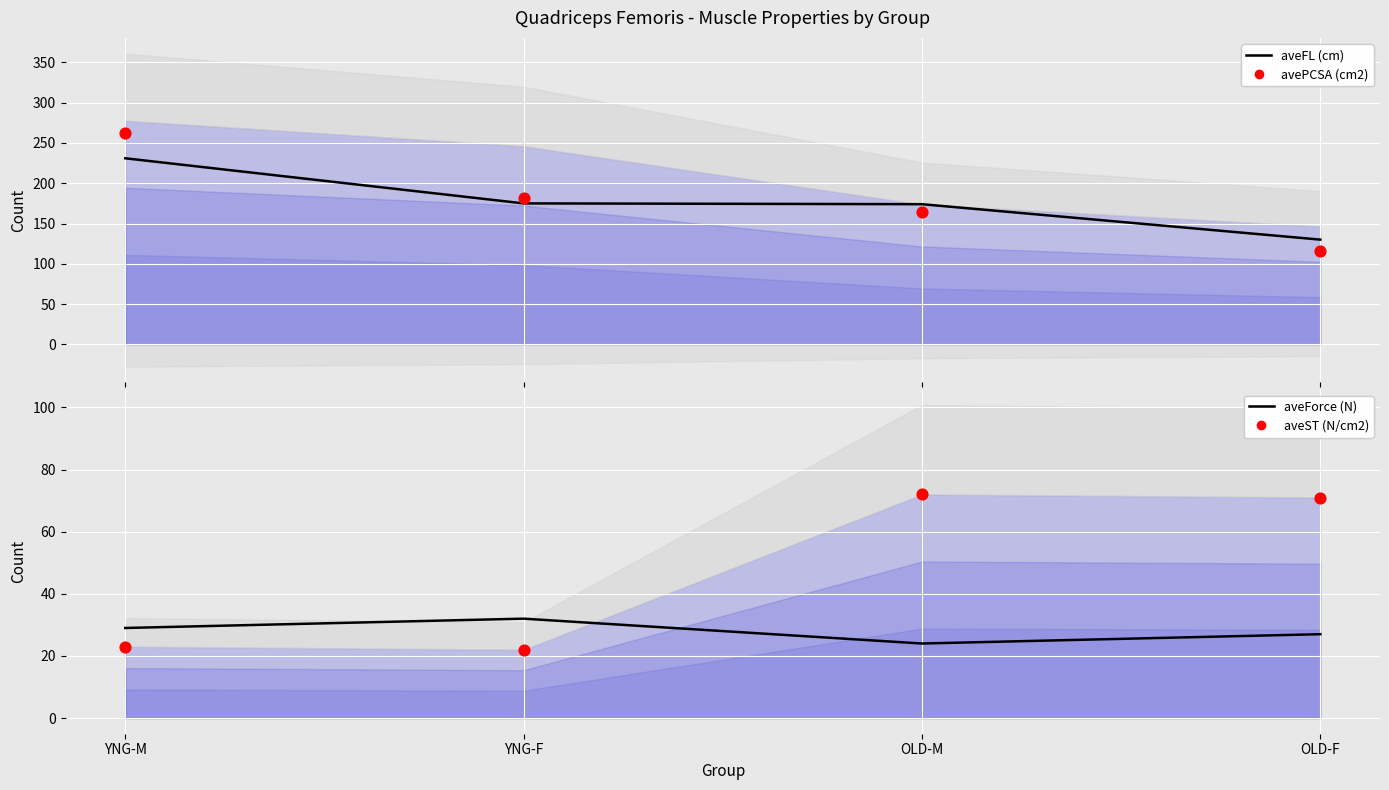

Is the value of avePCSA (cm2) at OLD-F greater than the value of aveFL (cm) at OLD-F?

No